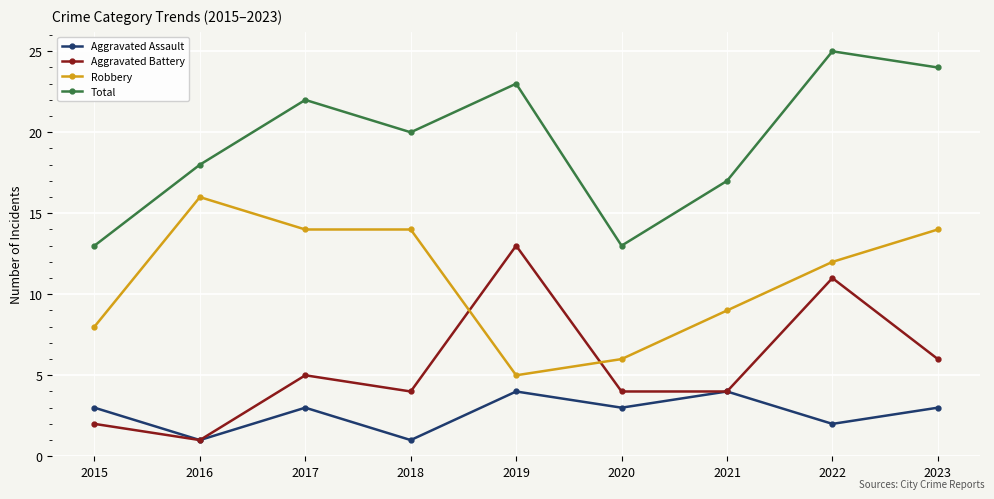

Does the chart have visible grid lines?

Yes